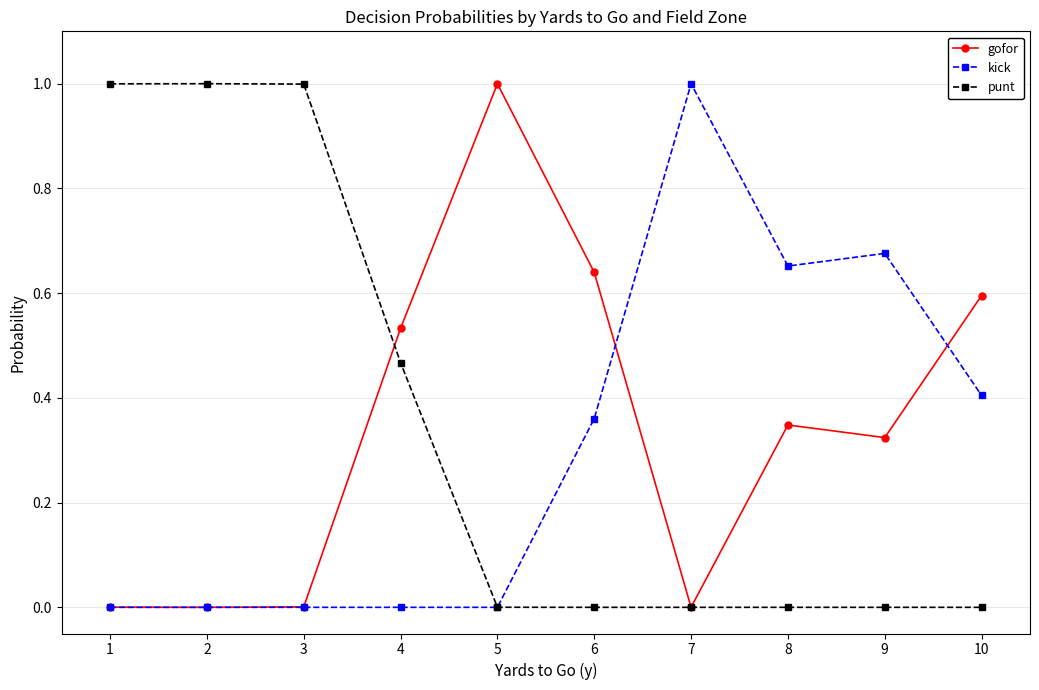

Count the number of categories in the chart.

10